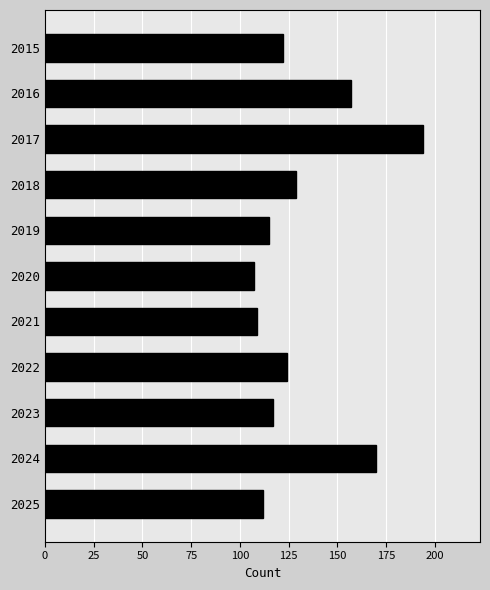

At which label is the value closest to 150?

2016